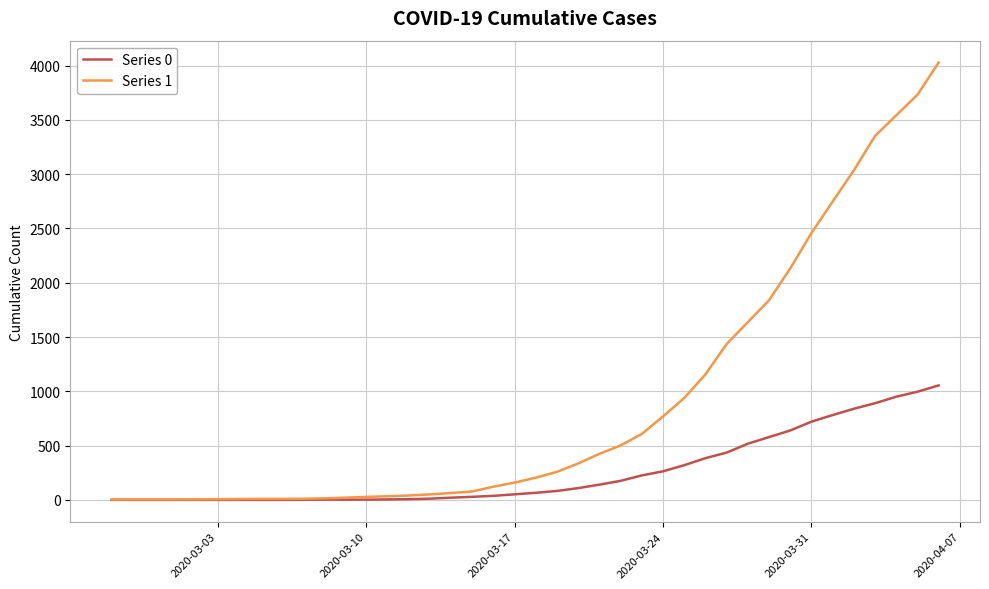

Rank the series by their maximum value, from lowest to highest.

Series 0, Series 1